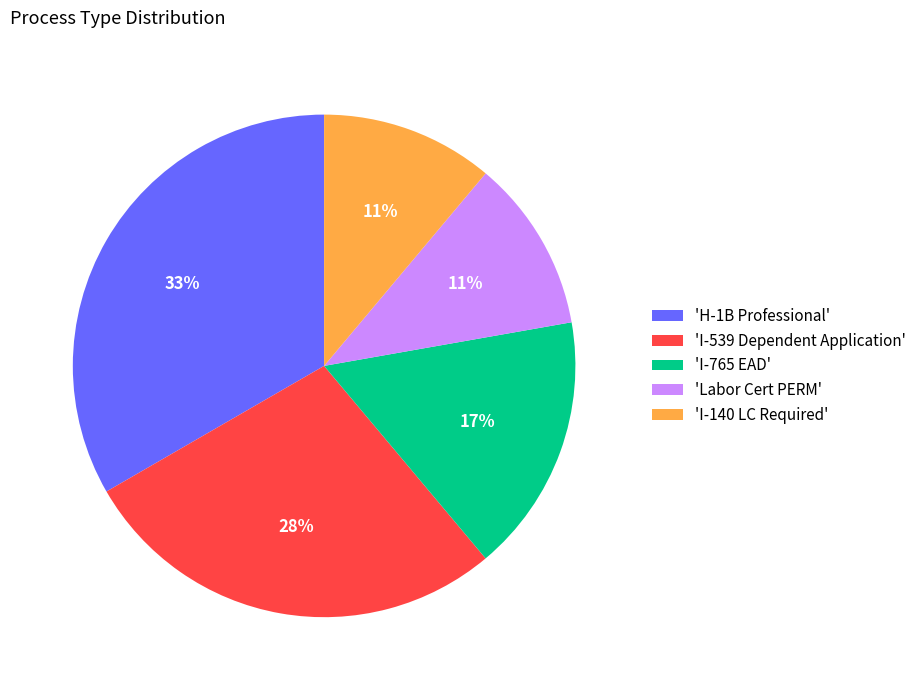

To the nearest percent, what percentage of the pie is 'I-140 LC Required'?

11%